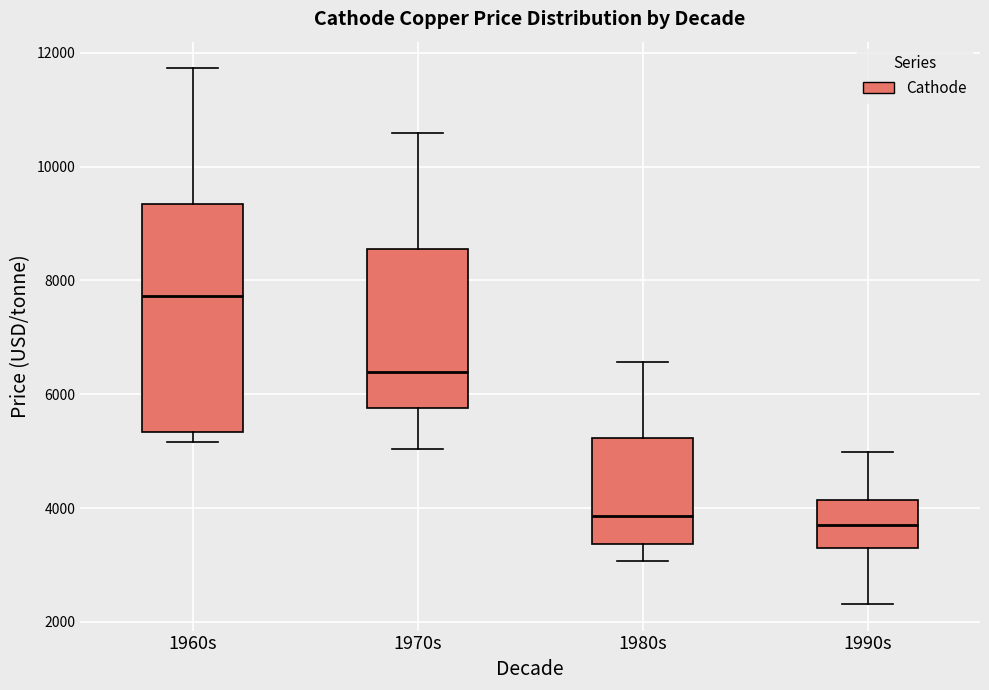

Comparing the boxes themselves (not the whiskers), which one is the tallest?

1960s